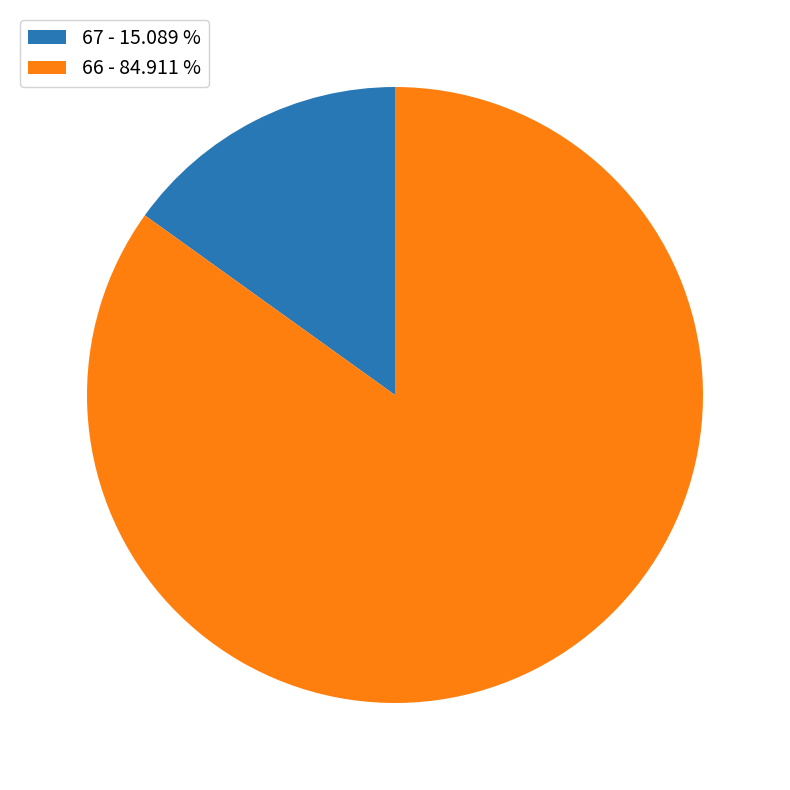

True or false: 67 accounts for 3% of the total.

False